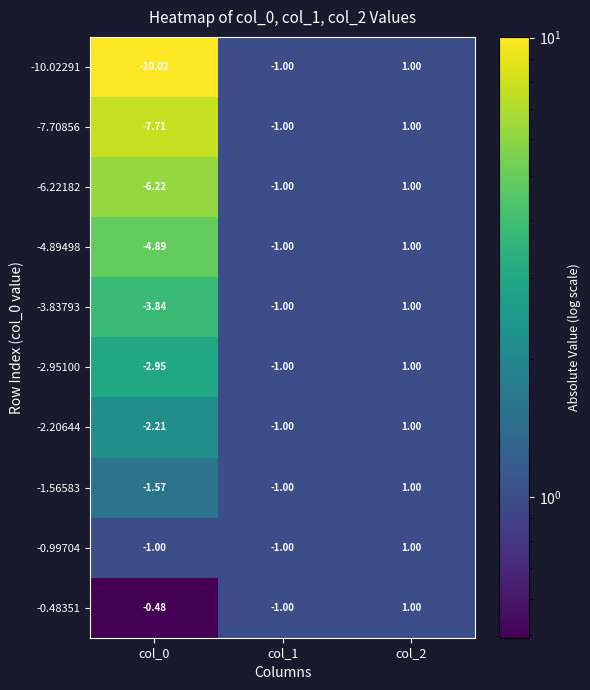

At which category is the sum across all series the highest?

col_2